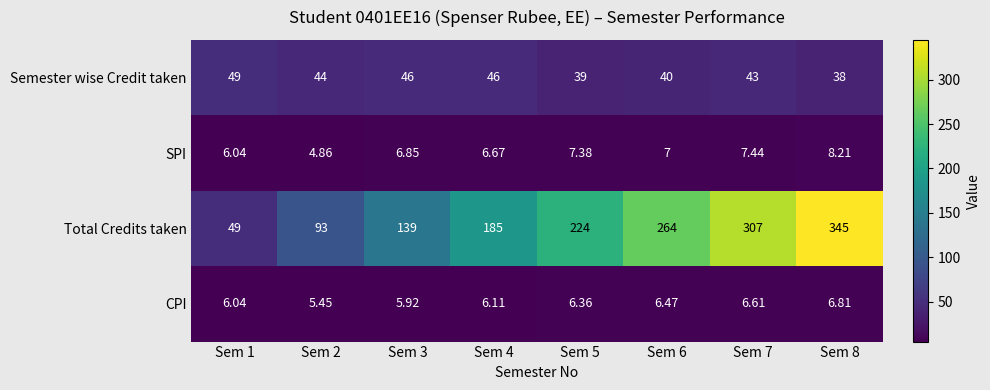

List the series in order of their peak value, lowest first.

CPI, SPI, Semester wise Credit taken, Total Credits taken